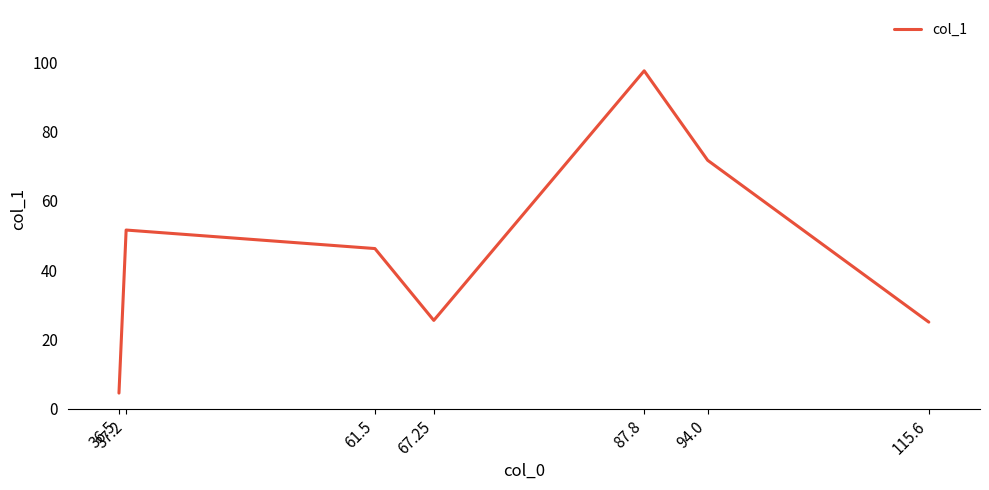

How many distinct data groups are displayed?

1